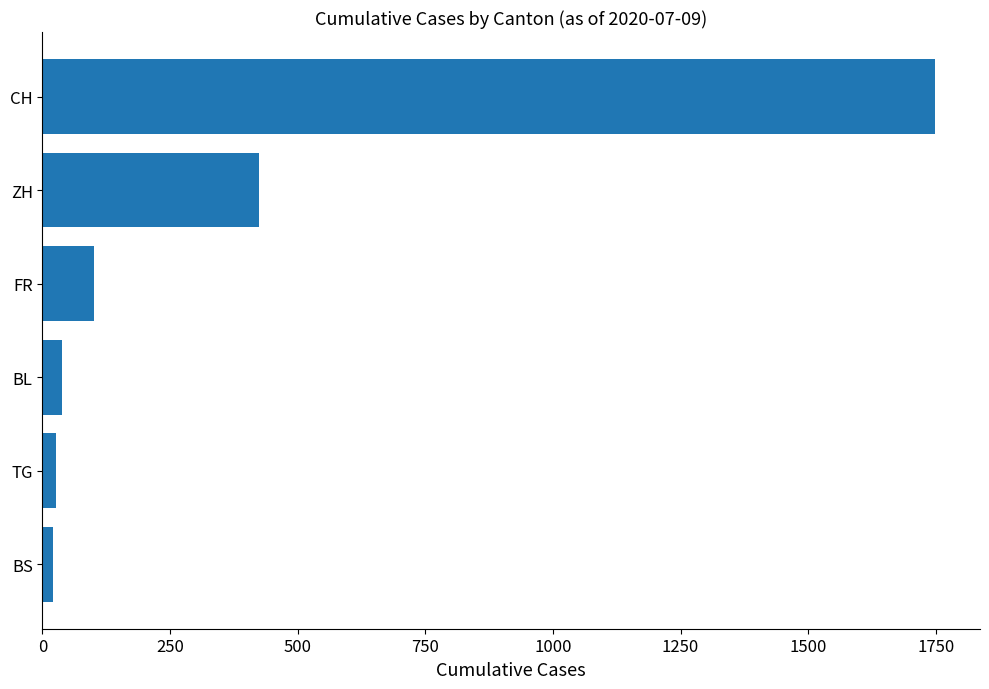

What is the average value?

393